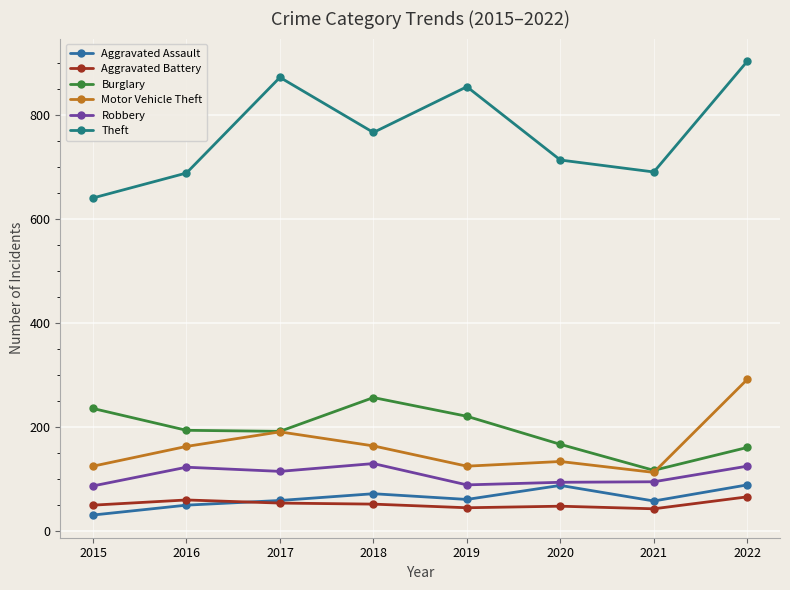

Read the Burglary value at 2020.

167